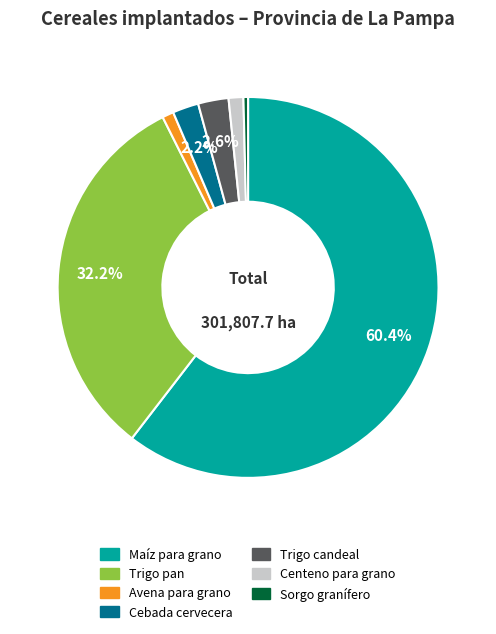

Count the number of slices in the pie.

7